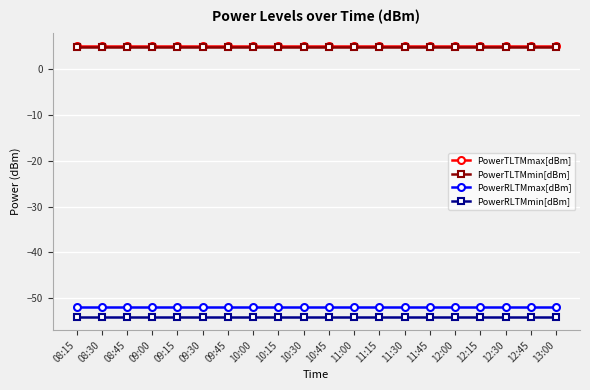

What is the sum of all PowerRLTMmax[dBm] values?

-1040.0